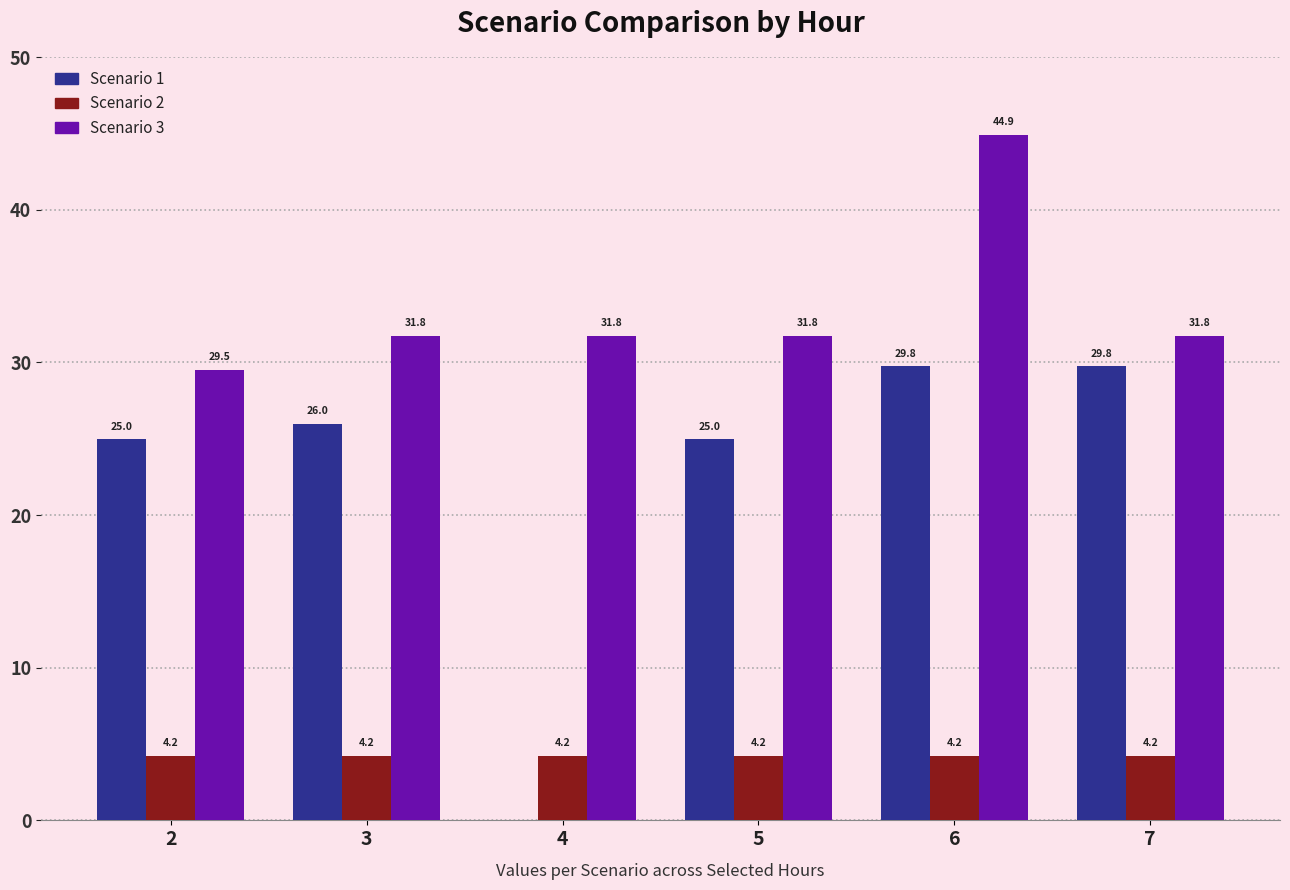

How many groups of bars are there?

6